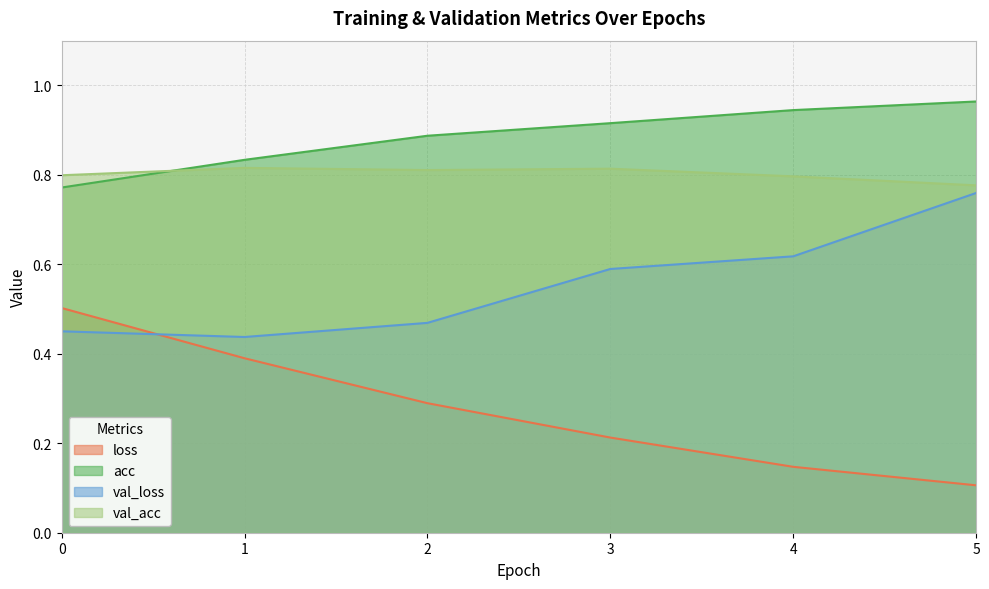

In val_acc, how many points are higher than both neighbors (excluding endpoints)?

2